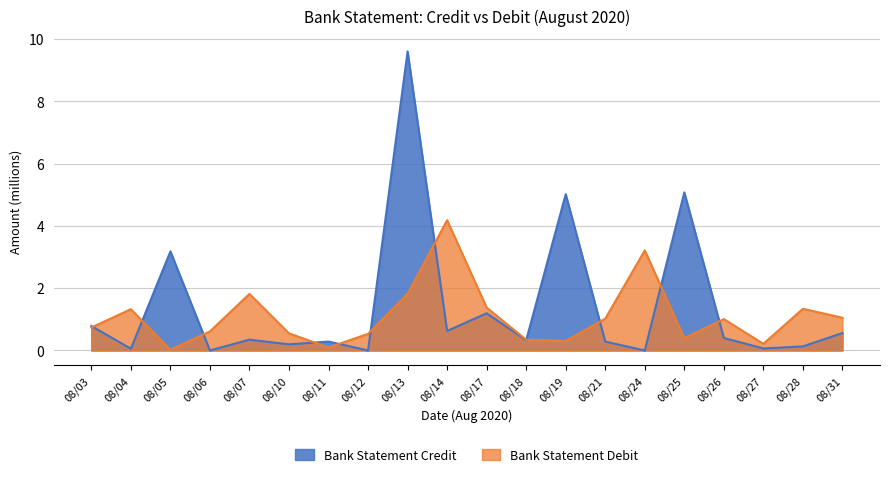

Between 08/04 and 08/31, which series saw the biggest shift?

Bank Statement Credit